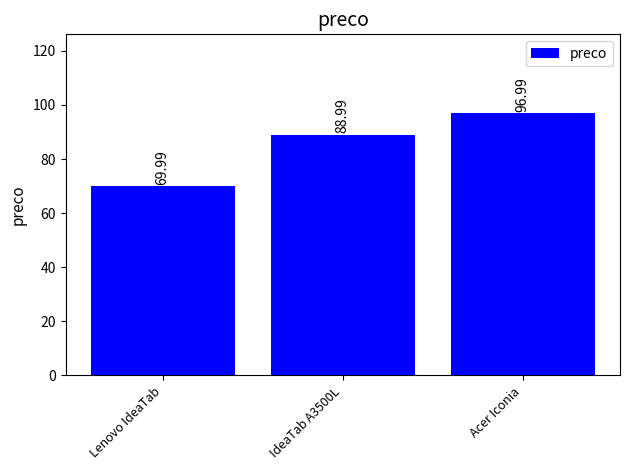

The chart shows a value of 117.4 at Lenovo IdeaTab. True or false?

False